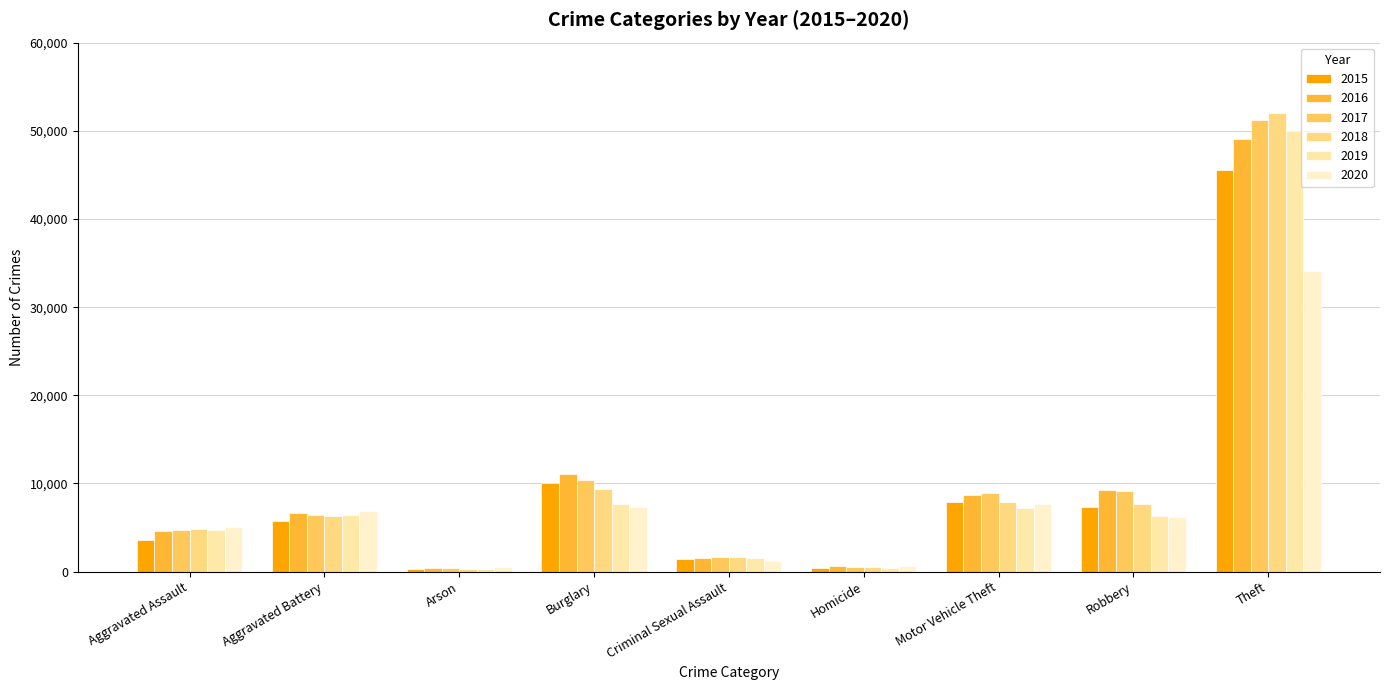

The 2020 series shows 647 at Homicide. True or false?

True